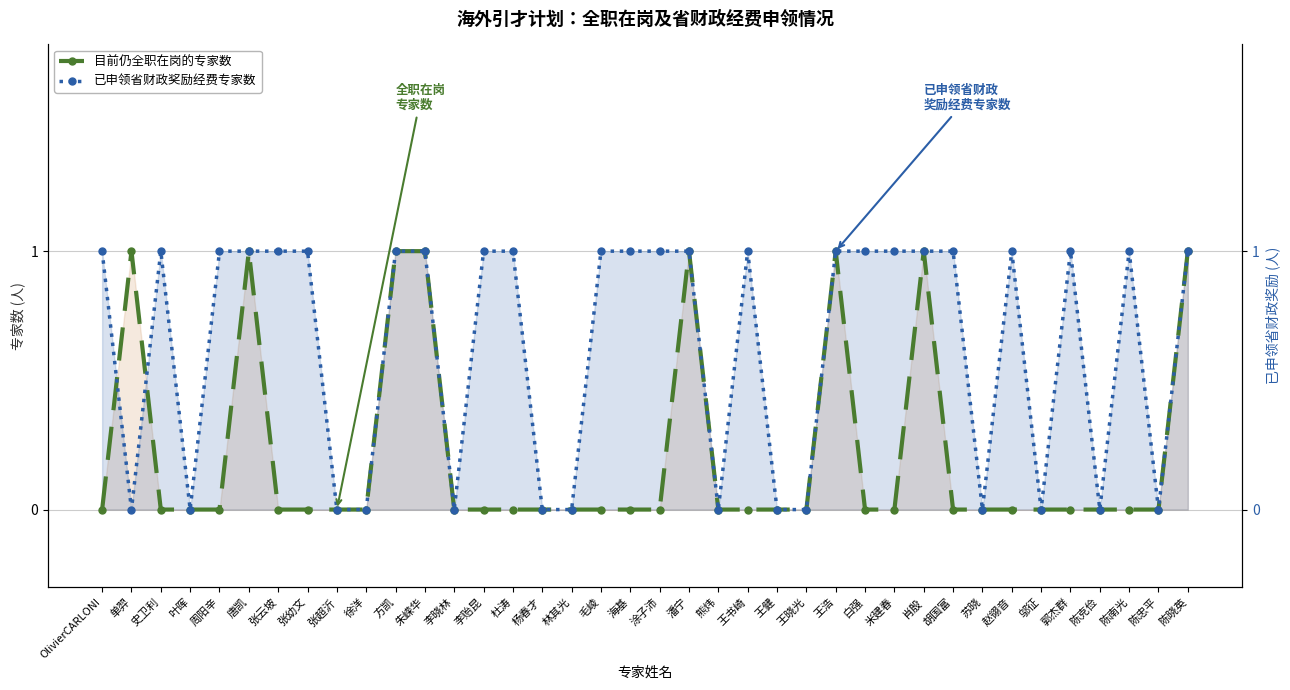

Which series has the largest total across all categories?

已申领省财政奖励经费专家数